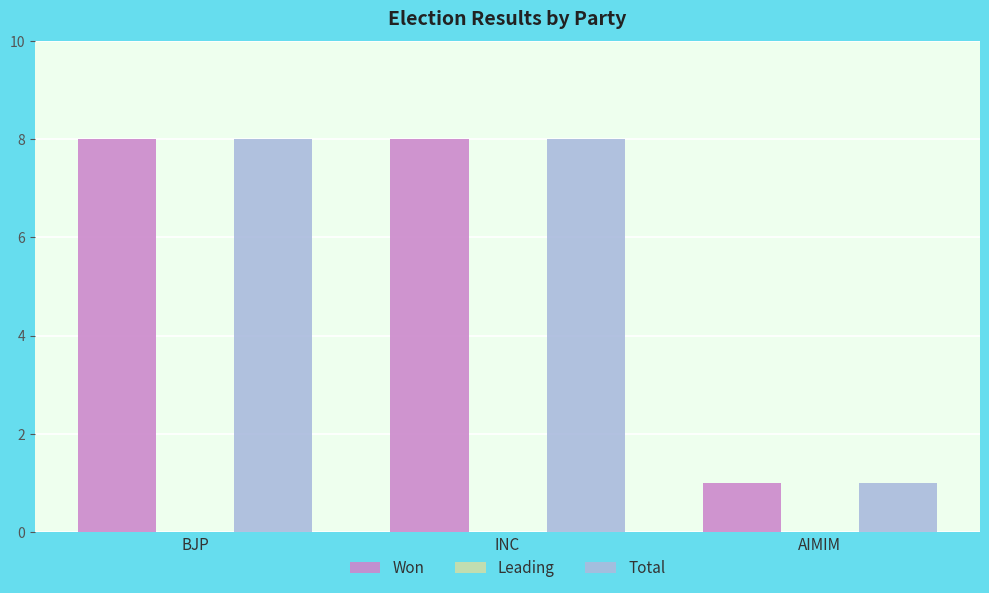

What is the average value of the Won series?

6